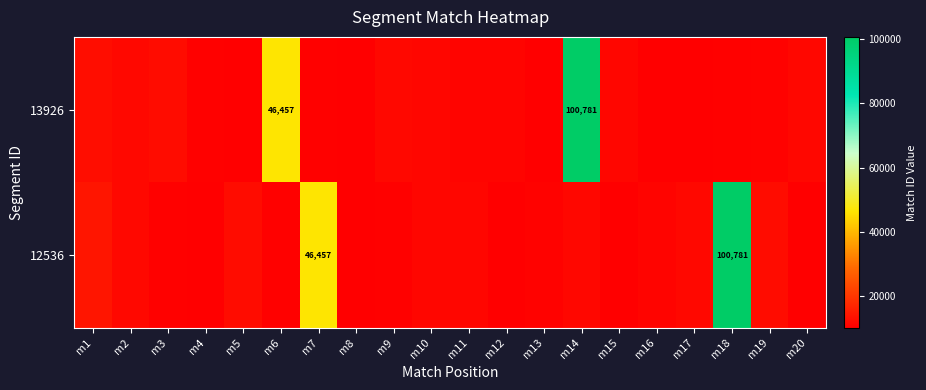

The value of 13926 at m6 is 46457. True or false?

True